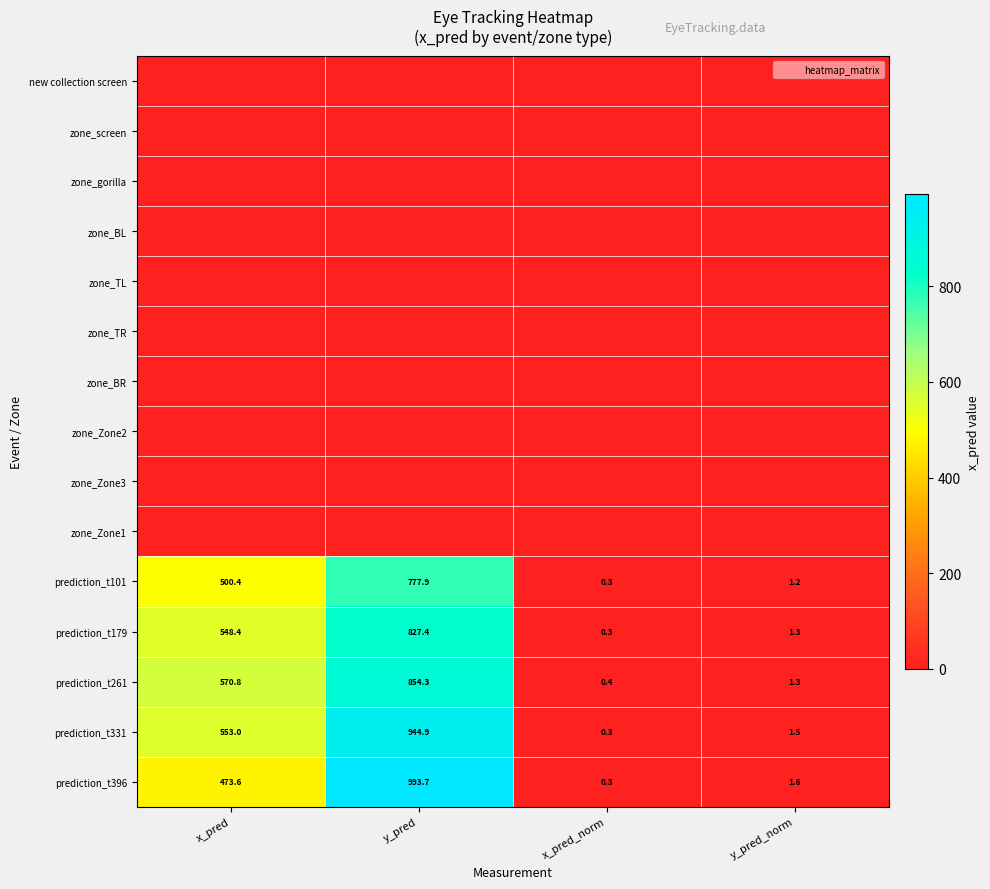

At which category does the chart reach its minimum across all series?

x_pred